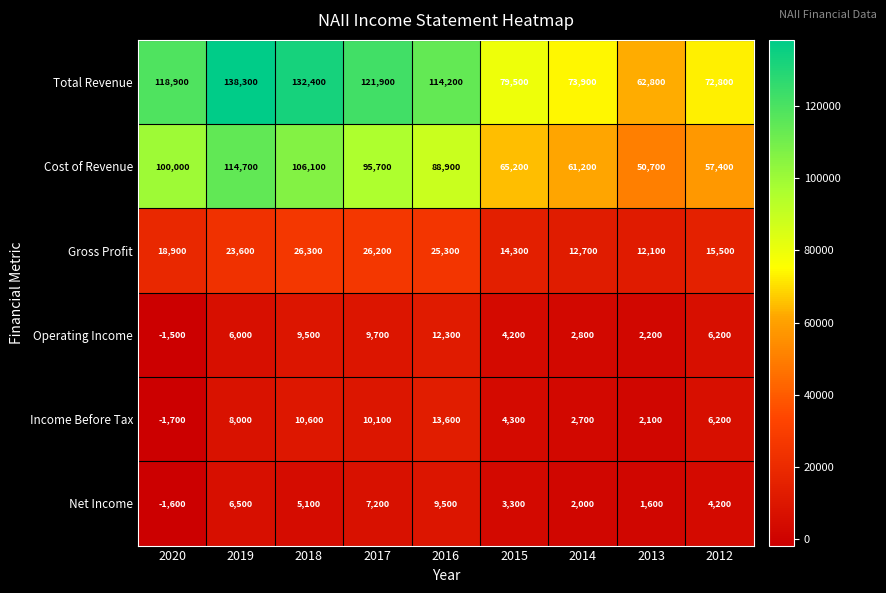

True or false: Income Before Tax has a value of 6200 at 2012.

True